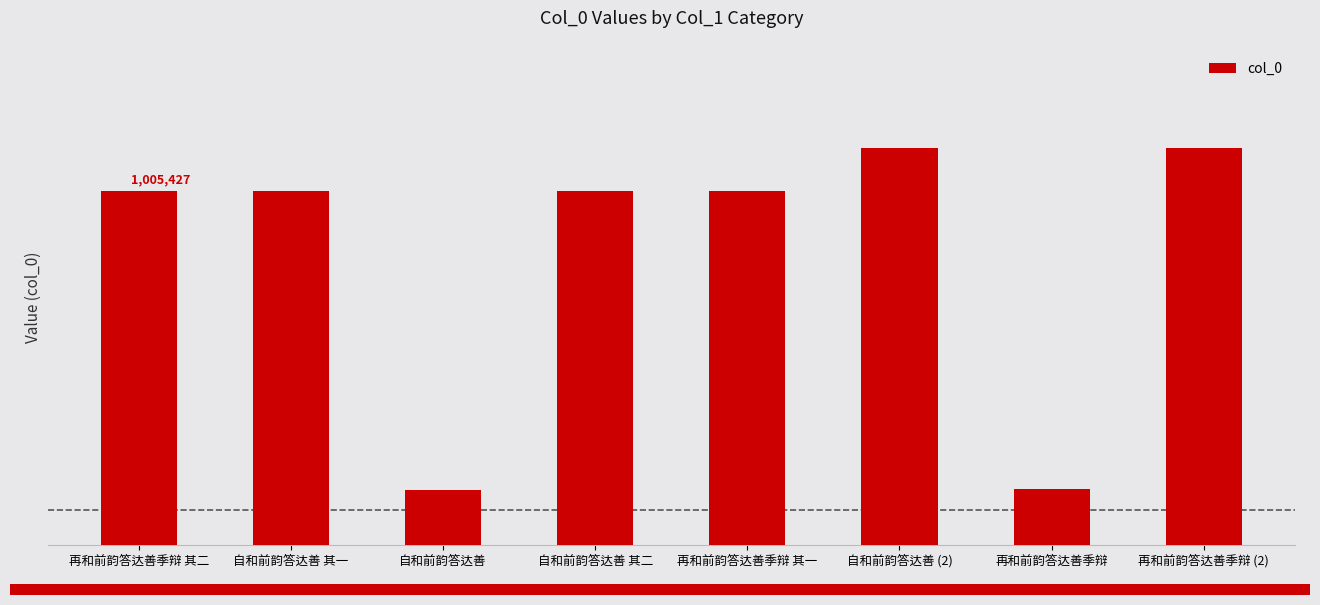

What position from the right is 再和前韵答达善季辩 (2)?

1